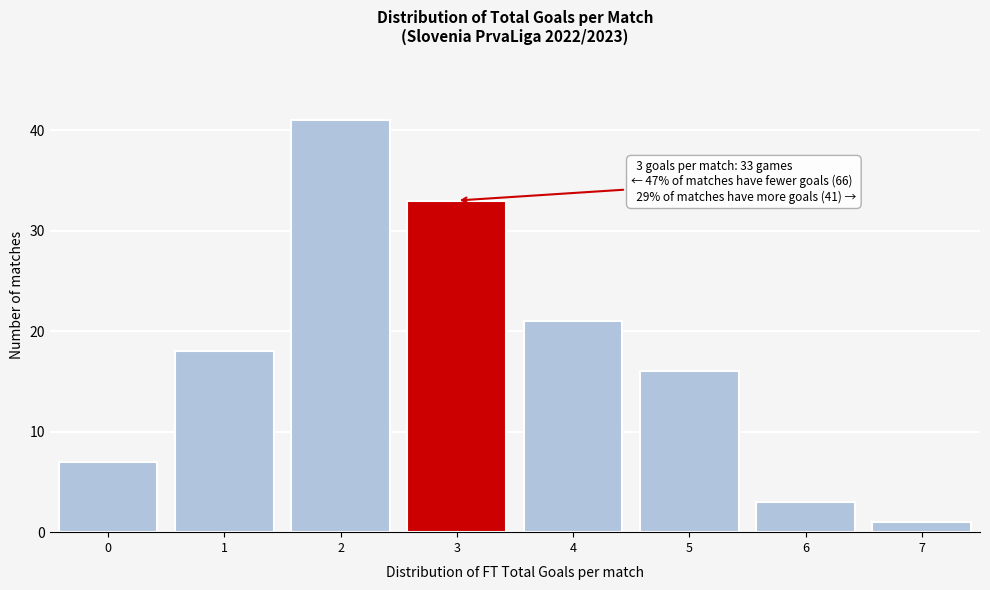

Reading left to right, what are all the values shown in this chart?

0=7	1=18	2=41	3=33	4=21	5=16	6=3	7=1